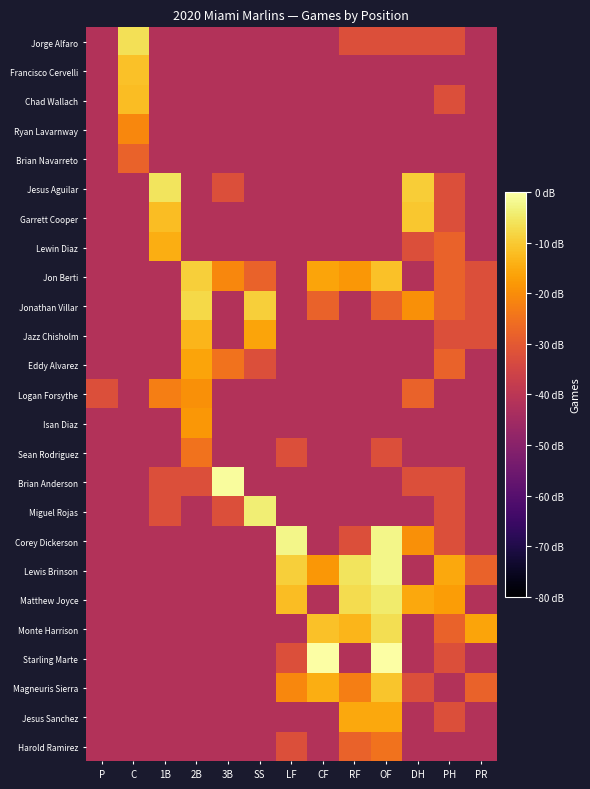

At which category is the sum across all series the highest?

OF